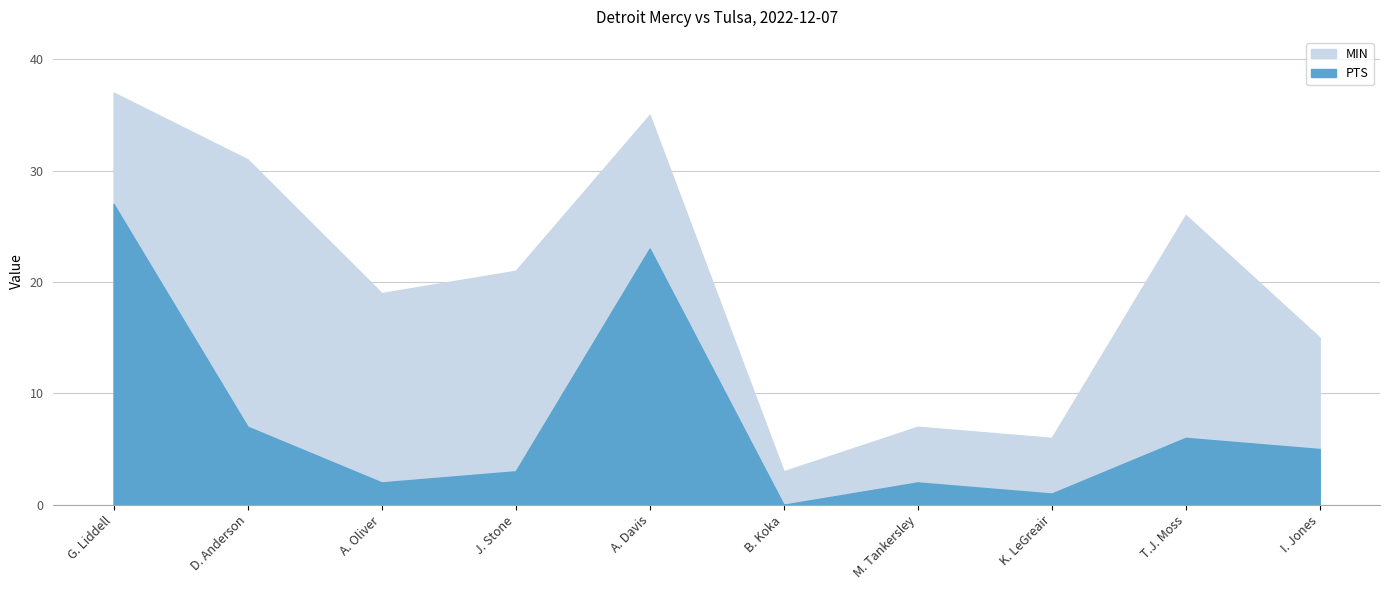

What position from the right is G. Liddell?

10